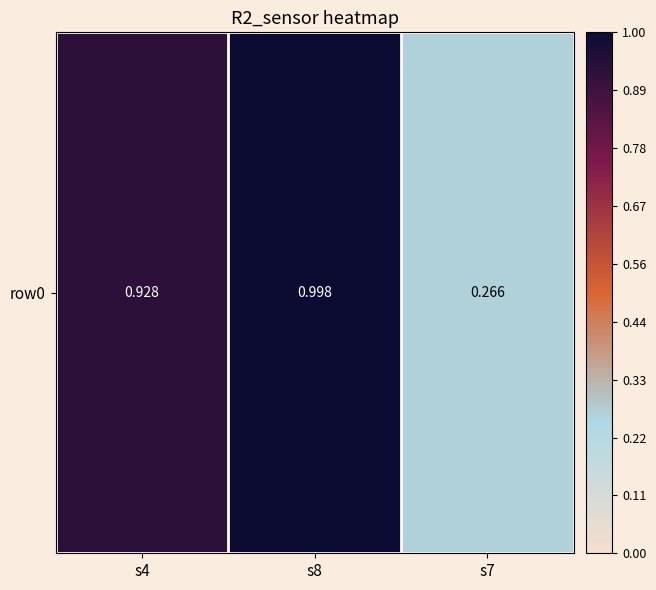

What is the smallest value displayed?

0.3